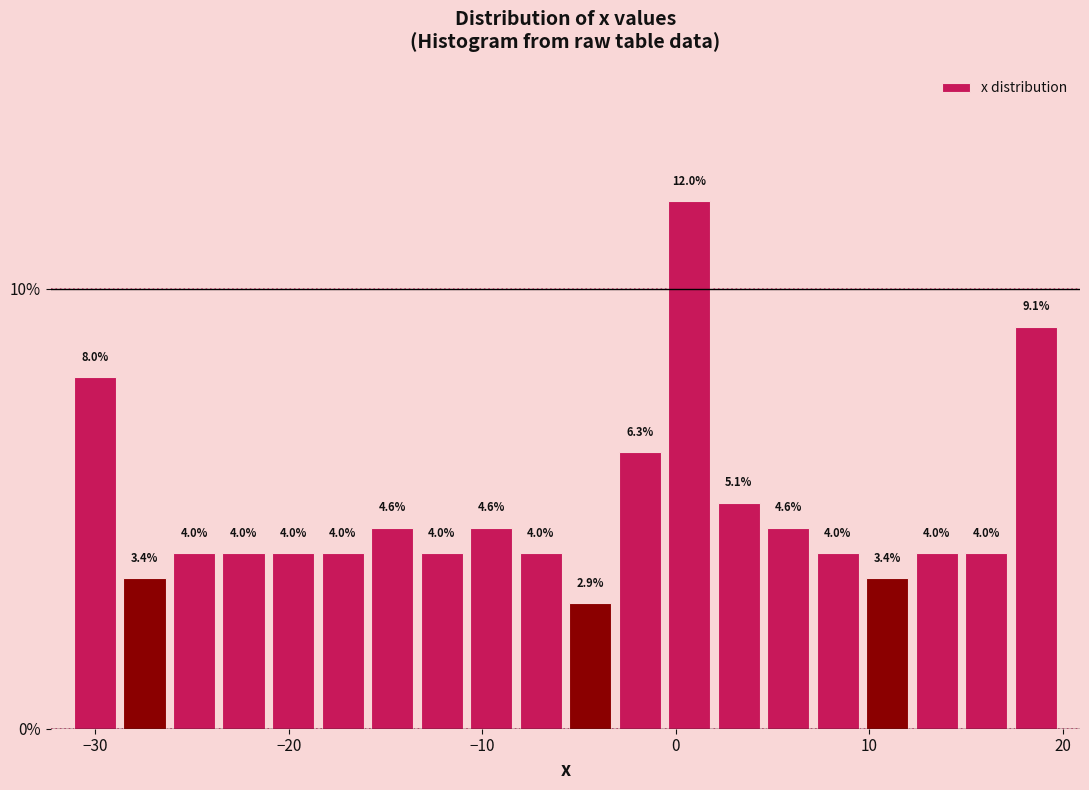

Read against the x-axis, roughly where is the centre of the tallest bar?

1